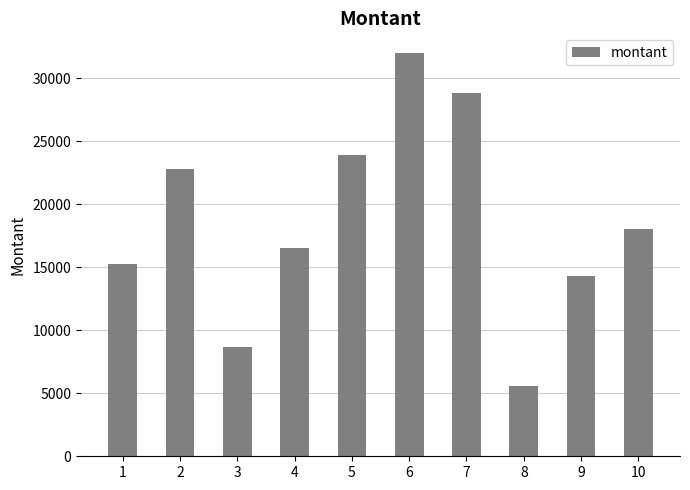

Count the number of categories in the chart.

10